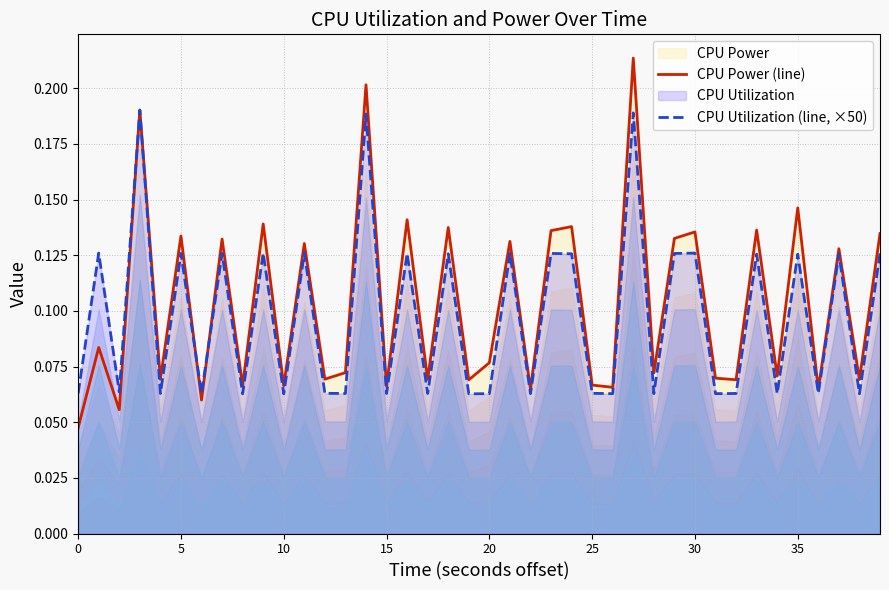

How many CPU Power (line) values are between 0 and 1?

40